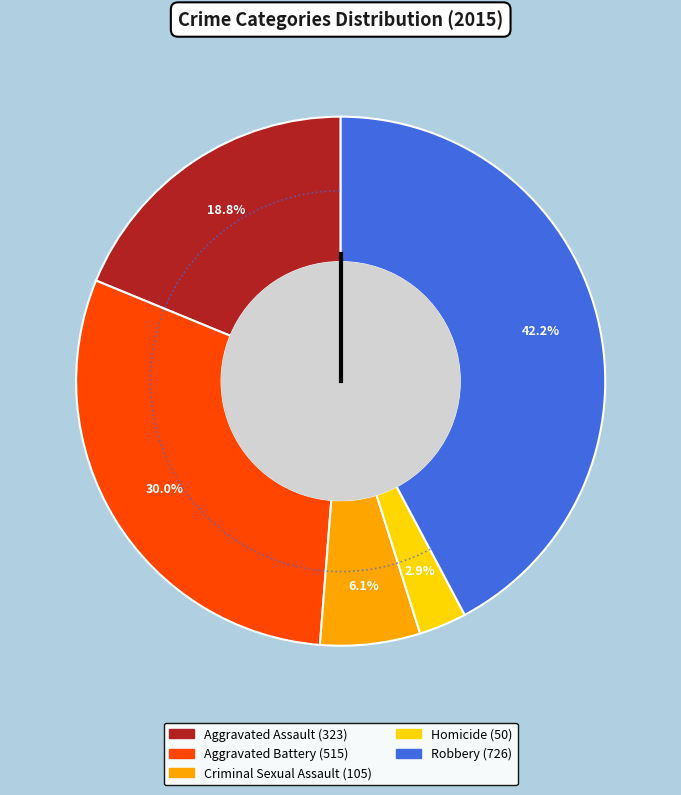

How many slices are in this pie chart?

5